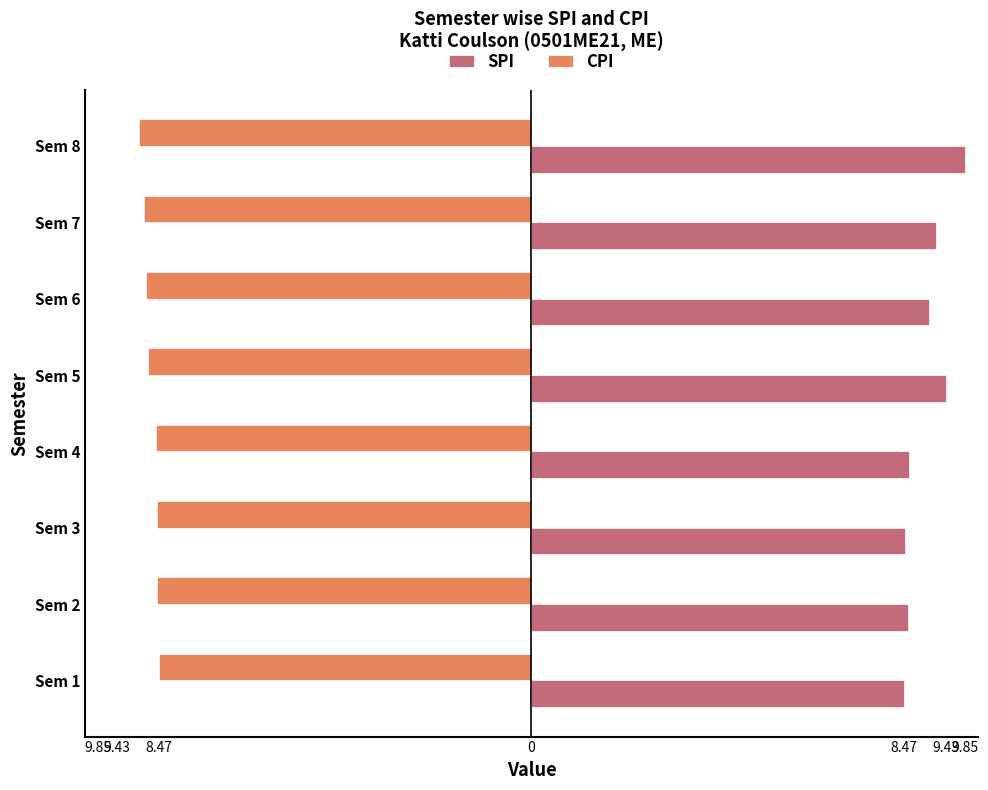

What is the average value of the SPI series?

9.0